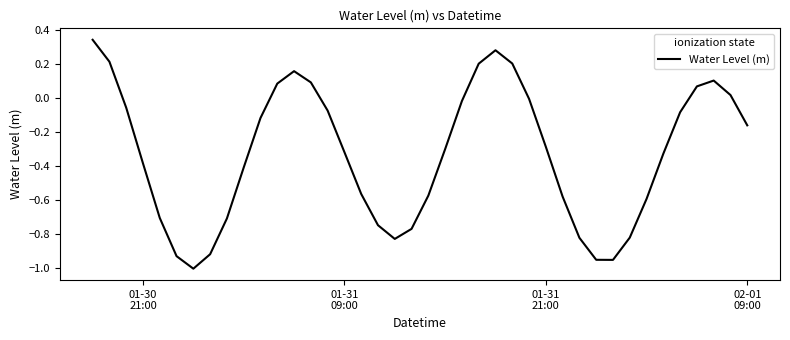

What is the difference between the maximum and minimum values?

1.3